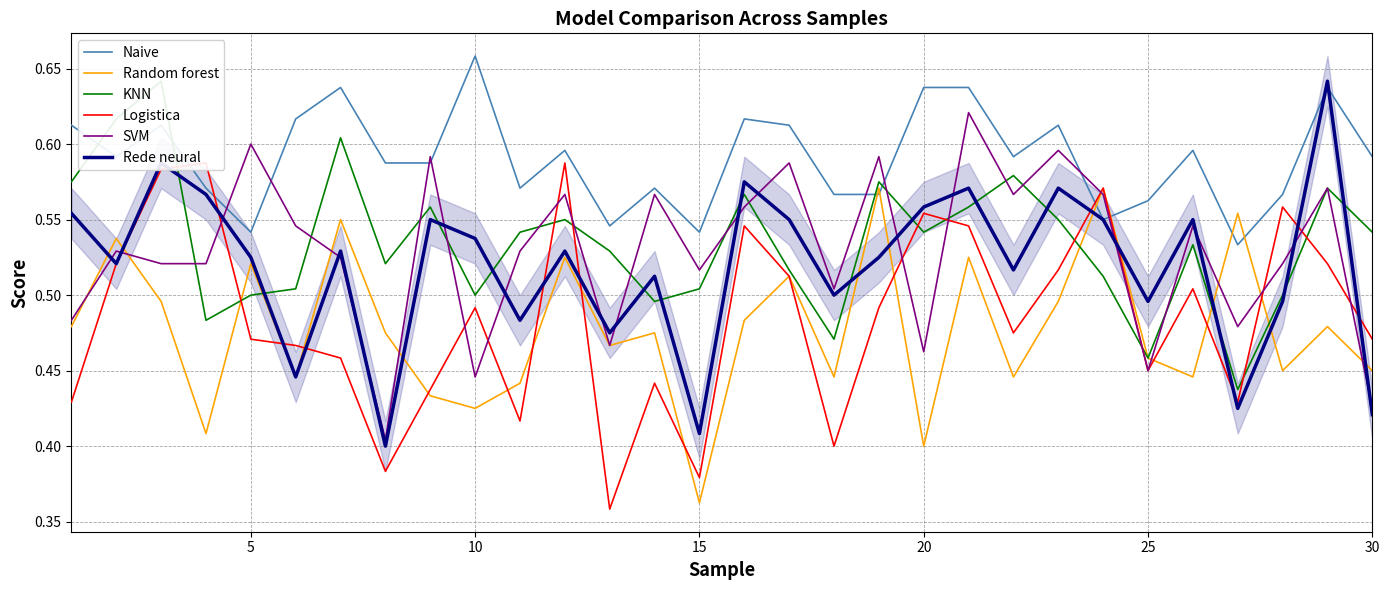

The Naive series shows 0.9 at 30. True or false?

False